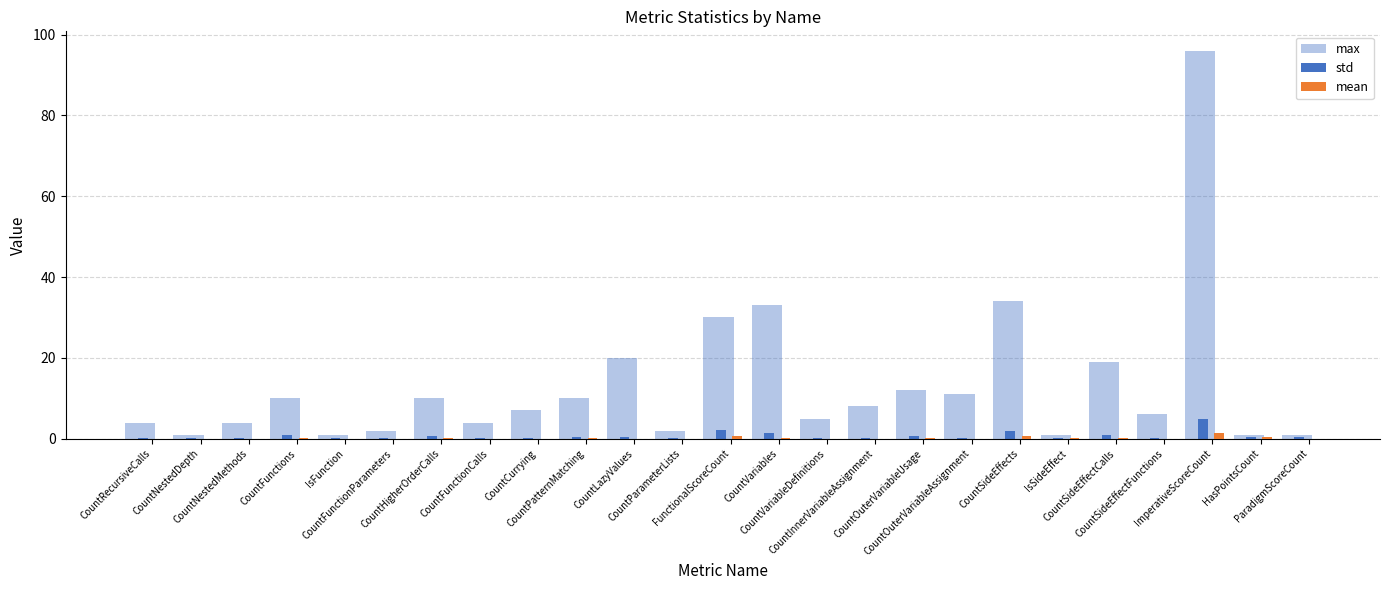

How many data points does each series have?

25